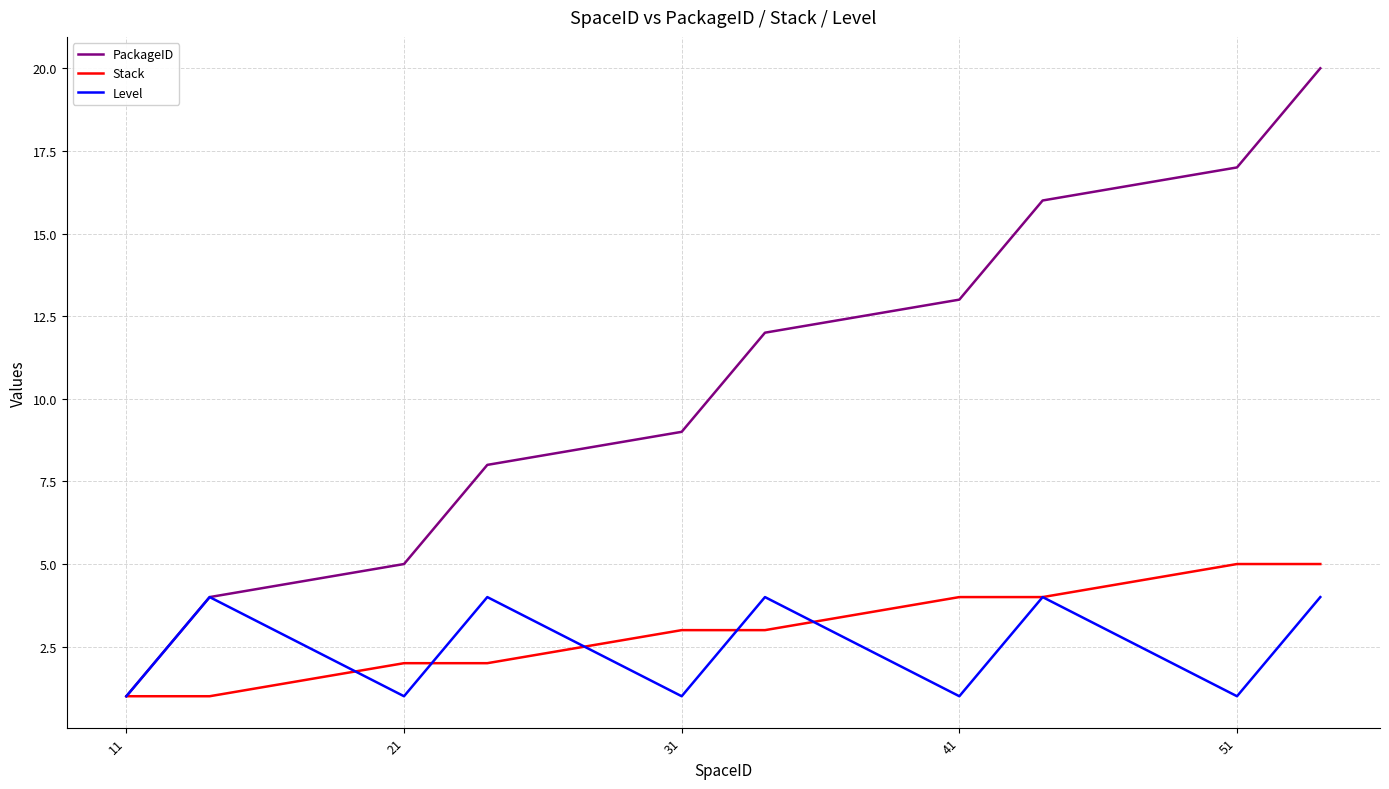

What is the maximum value shown in the chart?

20